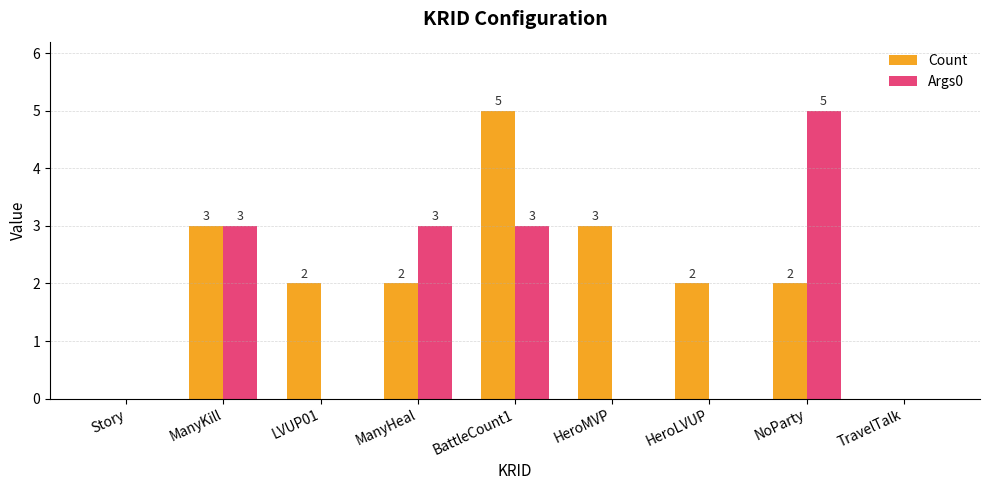

At which category is the sum across all series the highest?

BattleCount1